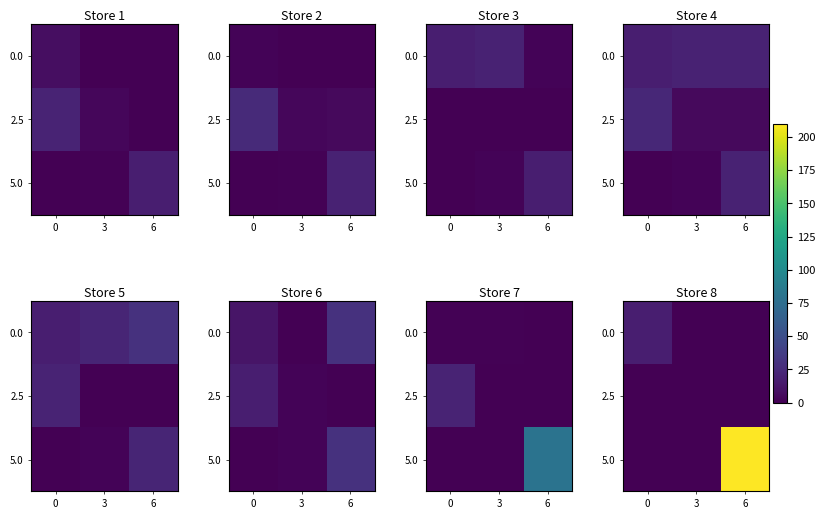

How many data points in 0.0 are above 0?

1